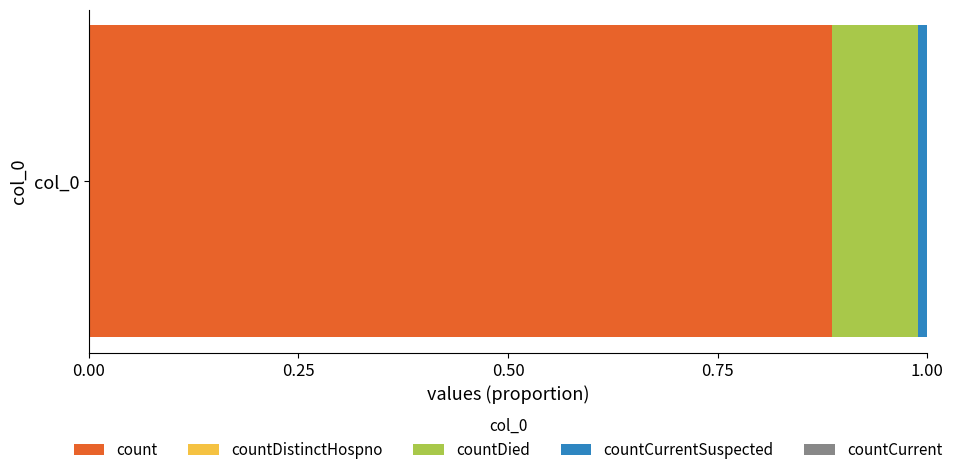

Is it true that count equals 0.5 at col_0?

False